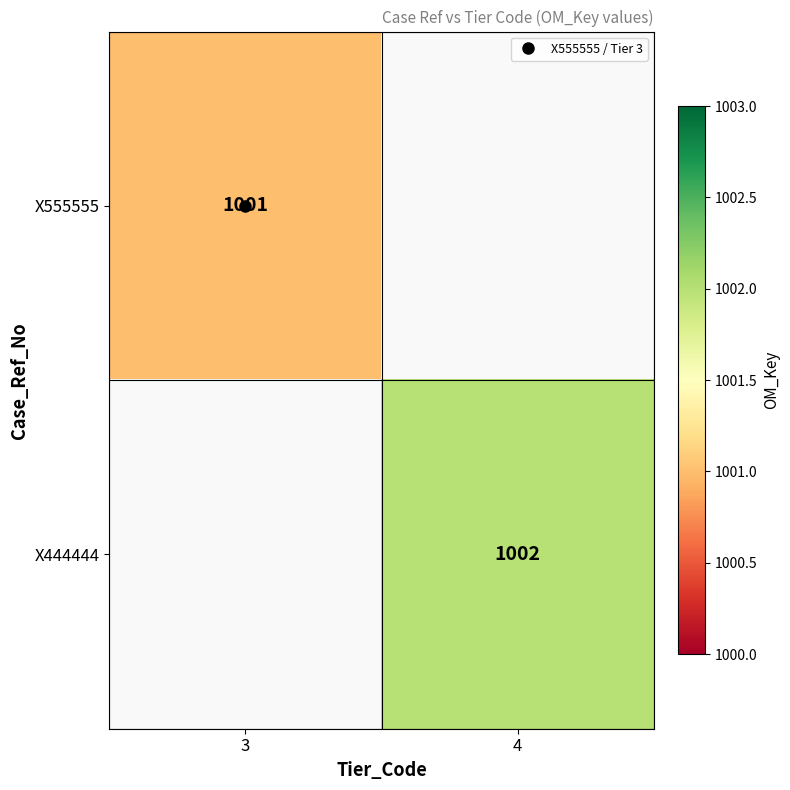

True or false: X444444 has a value of 1002.0 at 4.

True